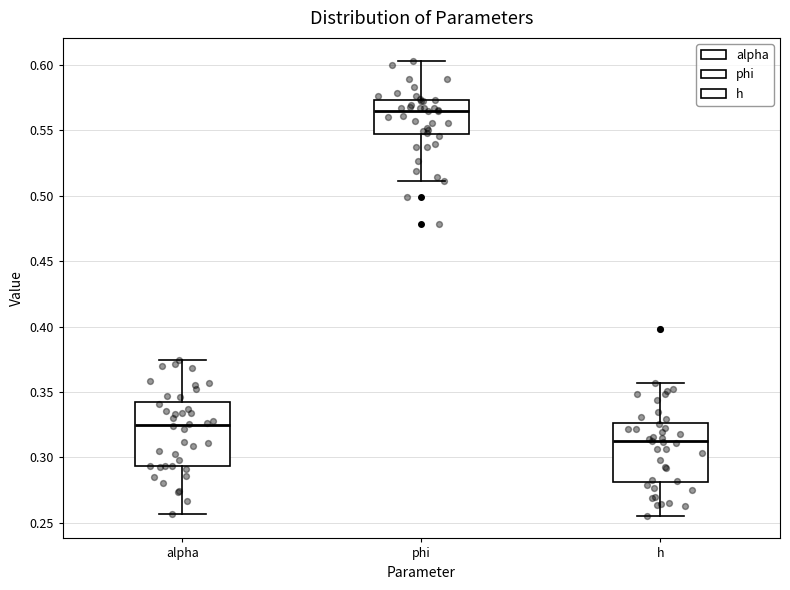

Which box has the lowest median line?

h